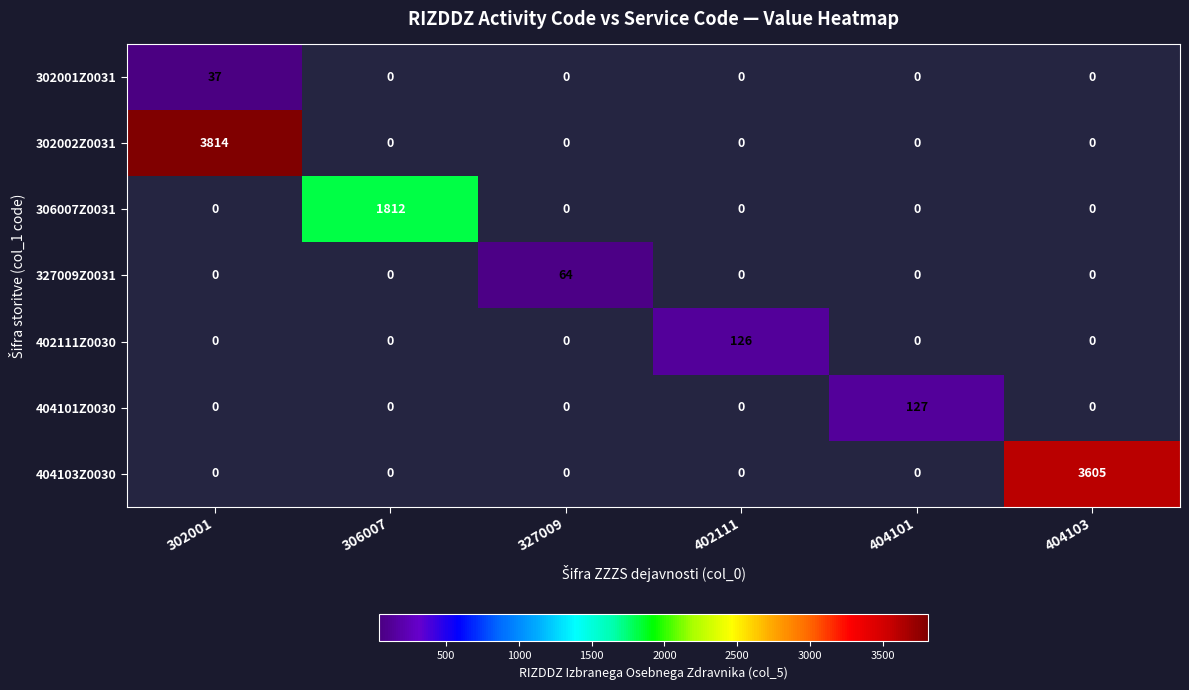

Count the number of categories in the chart.

6